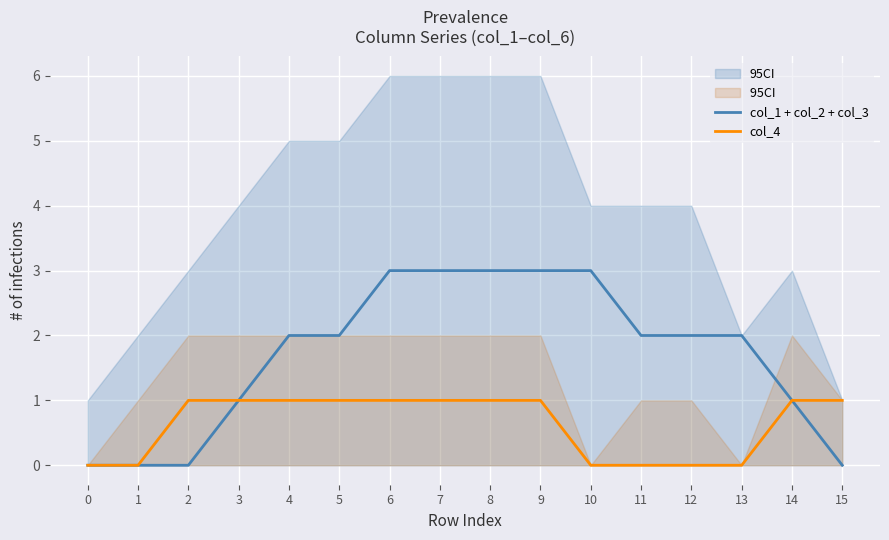

How many lines are shown in the chart?

2